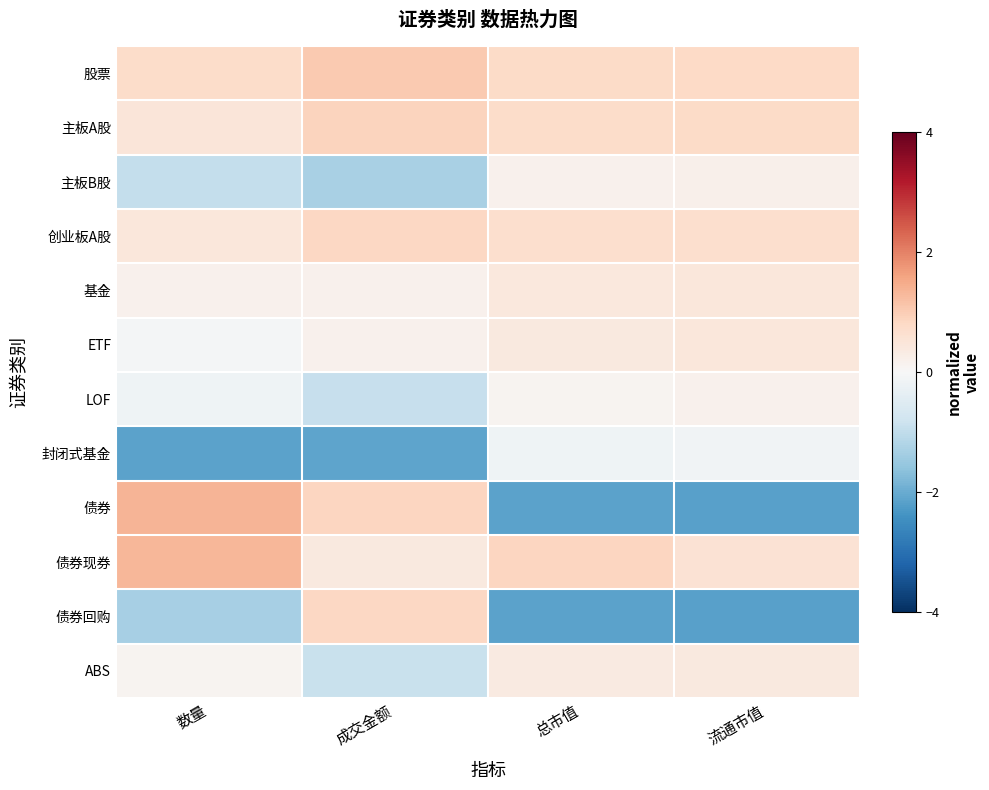

Reading right to left, what are all the values shown in this chart?

股票: 流通市值=0.8	总市值=0.8	成交金额=1.1	数量=0.7
主板A股: 流通市值=0.8	总市值=0.7	成交金额=0.9	数量=0.5
主板B股: 流通市值=0.2	总市值=0.2	成交金额=-1.3	数量=-0.9
创业板A股: 流通市值=0.7	总市值=0.7	成交金额=0.8	数量=0.4
基金: 流通市值=0.4	总市值=0.4	成交金额=0.2	数量=0.2
ETF: 流通市值=0.4	总市值=0.4	成交金额=0.2	数量=-0.1
LOF: 流通市值=0.2	总市值=0.1	成交金额=-0.9	数量=-0.2
封闭式基金: 流通市值=-0.1	总市值=-0.2	成交金额=-2.1	数量=-2.2
债券: 流通市值=-2.2	总市值=-2.1	成交金额=0.9	数量=1.4
债券现券: 流通市值=0.6	总市值=0.8	成交金额=0.4	数量=1.3
债券回购: 流通市值=-2.2	总市值=-2.1	成交金额=0.8	数量=-1.3
ABS: 流通市值=0.4	总市值=0.4	成交金额=-0.9	数量=0.1